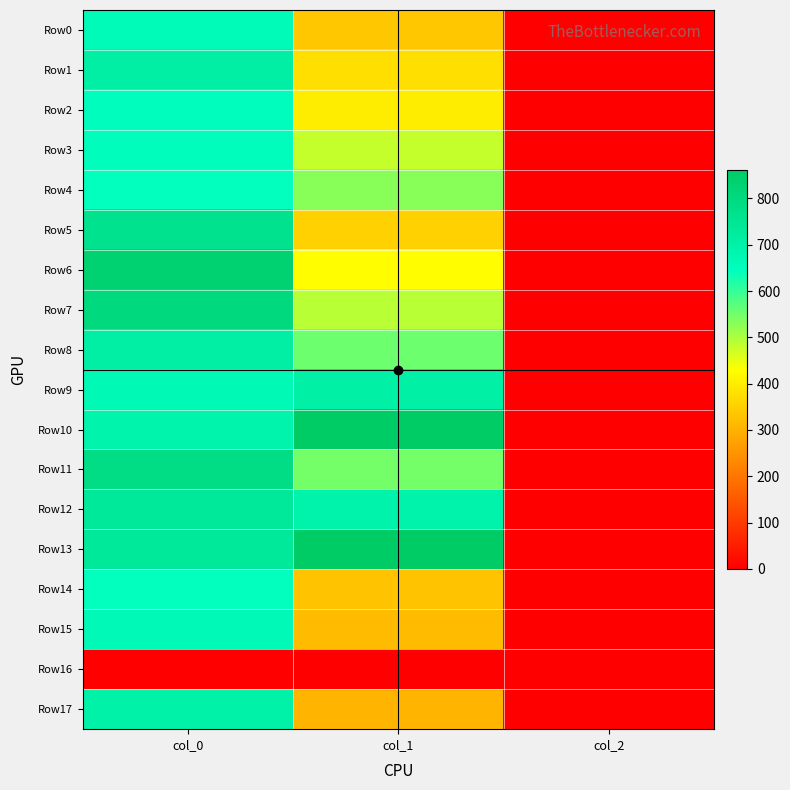

Which series changed the most between col_0 and col_2?

Row6